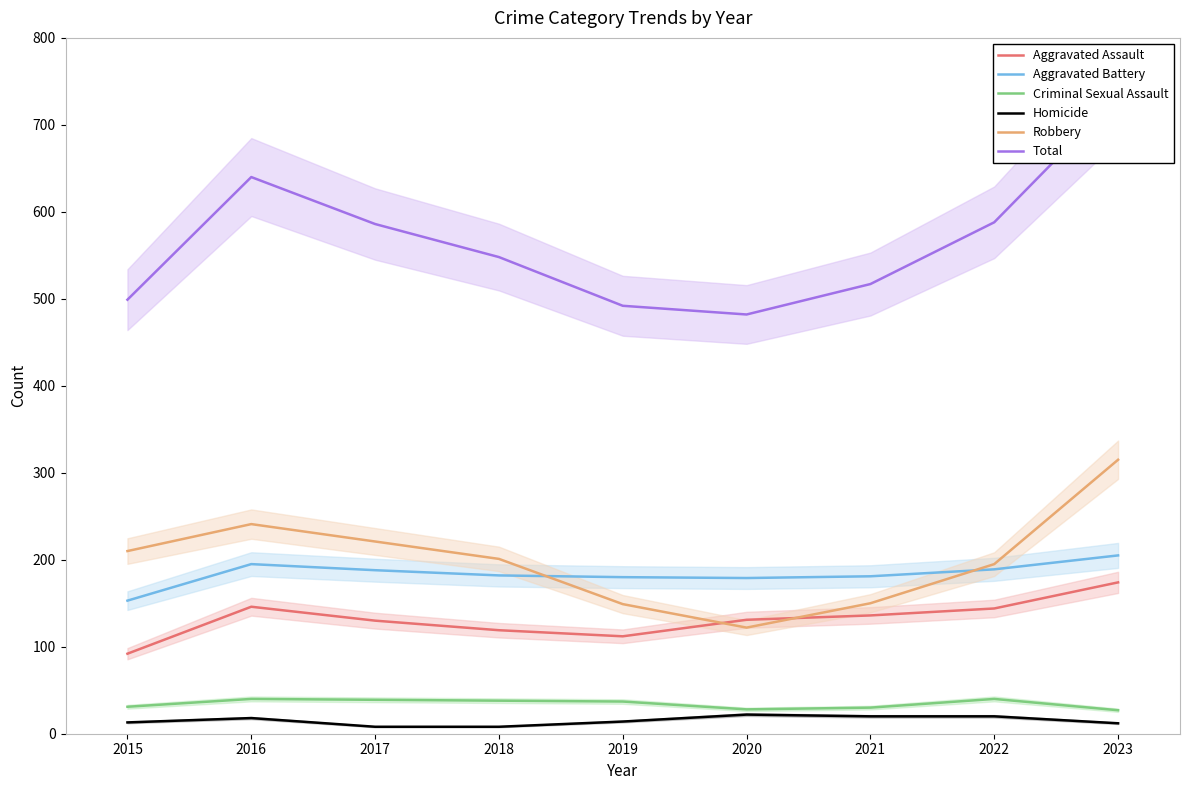

How many data points does each series have?

9